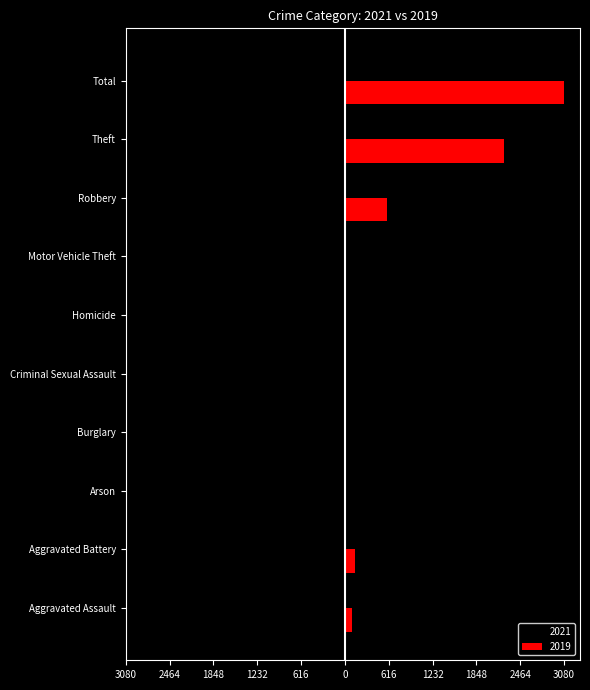

Between Criminal Sexual Assault and Total, which series saw the biggest shift?

2019